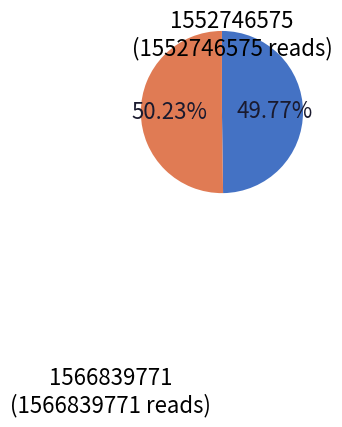

How many slices are in this pie chart?

2